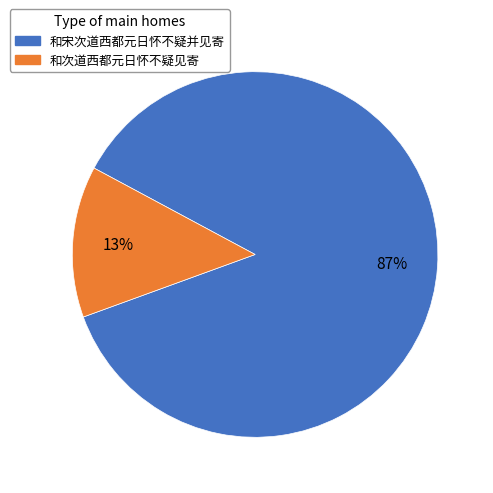

Which slice is the smallest?

和次道西都元日怀不疑见寄